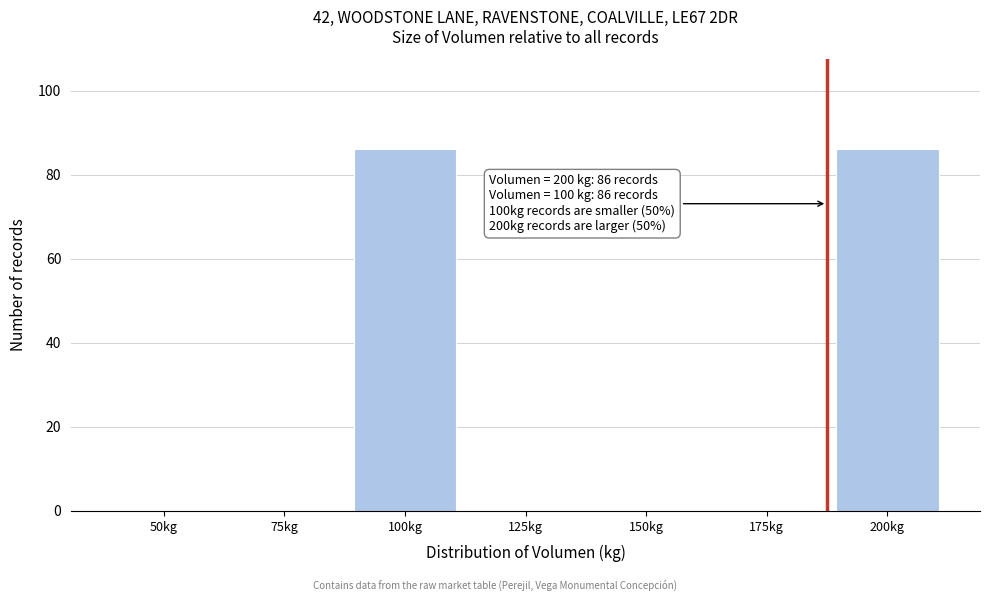

Reading right to left, list all the values displayed in this chart.

200kg=86	175kg=0	150kg=0	125kg=0	100kg=86	75kg=0	50kg=0